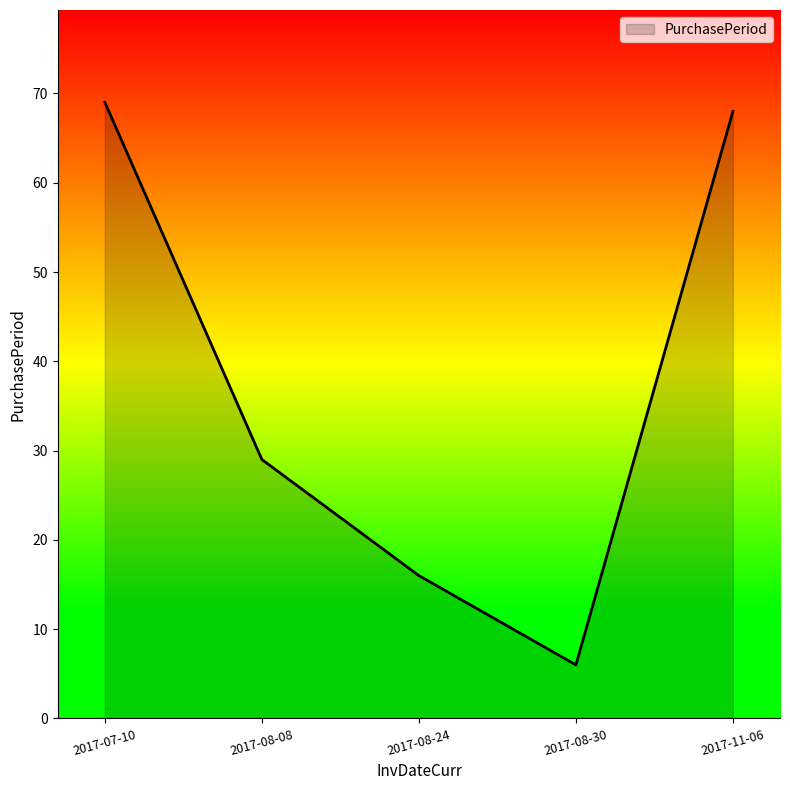

What is the change in value from 2017-08-24 to 2017-11-06?

+52